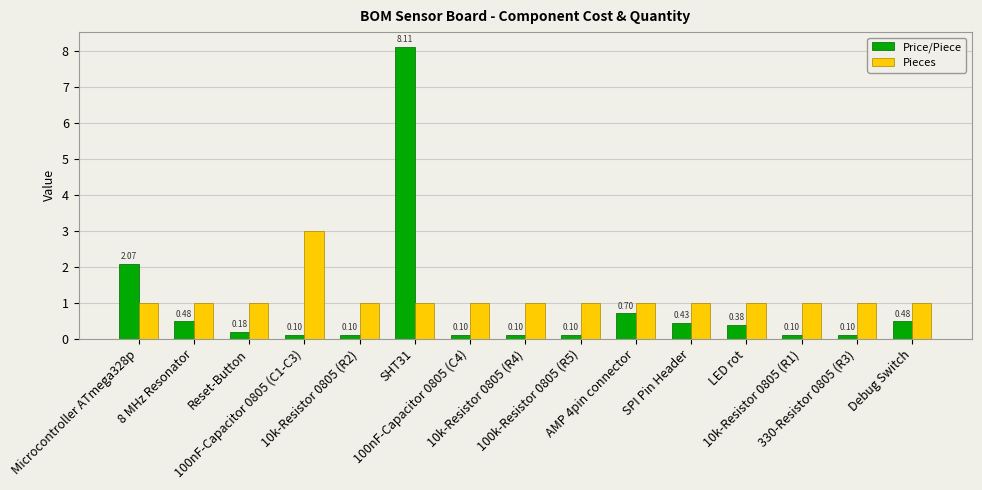

What is the total value across all series at LED rot?

1.4